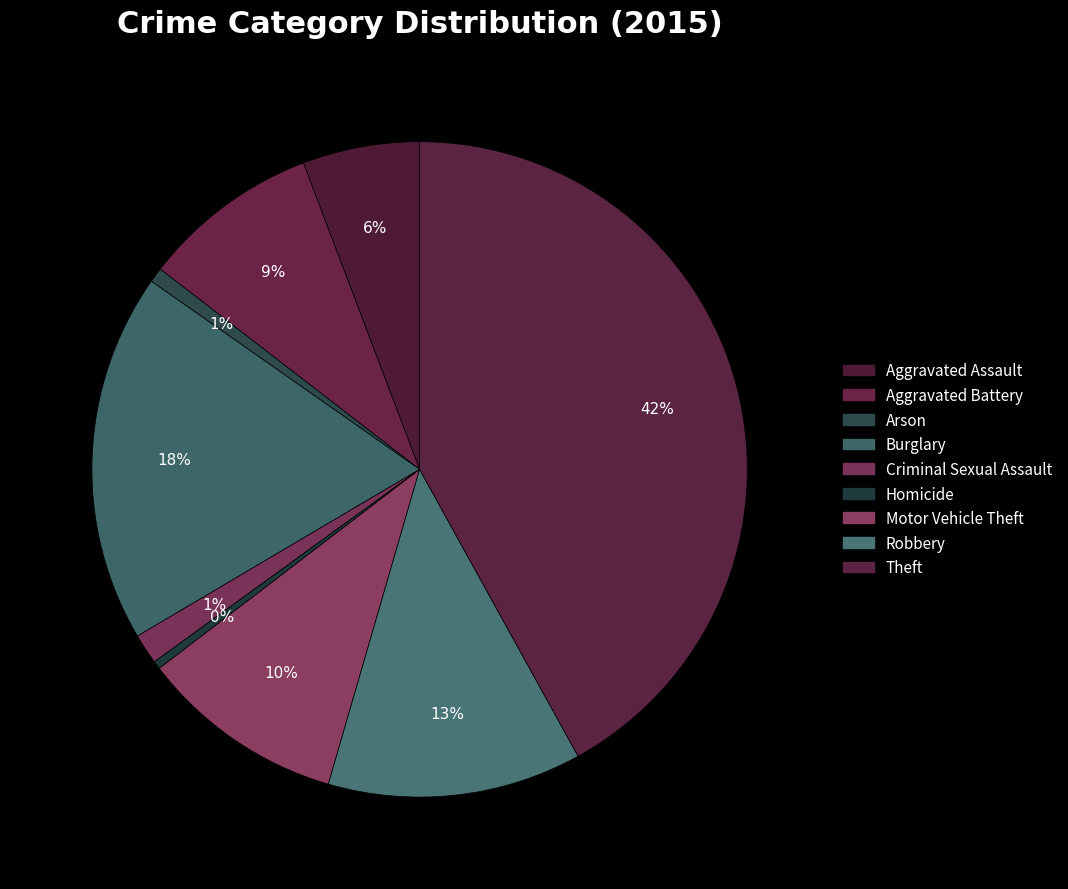

Does any single category account for the majority?

No